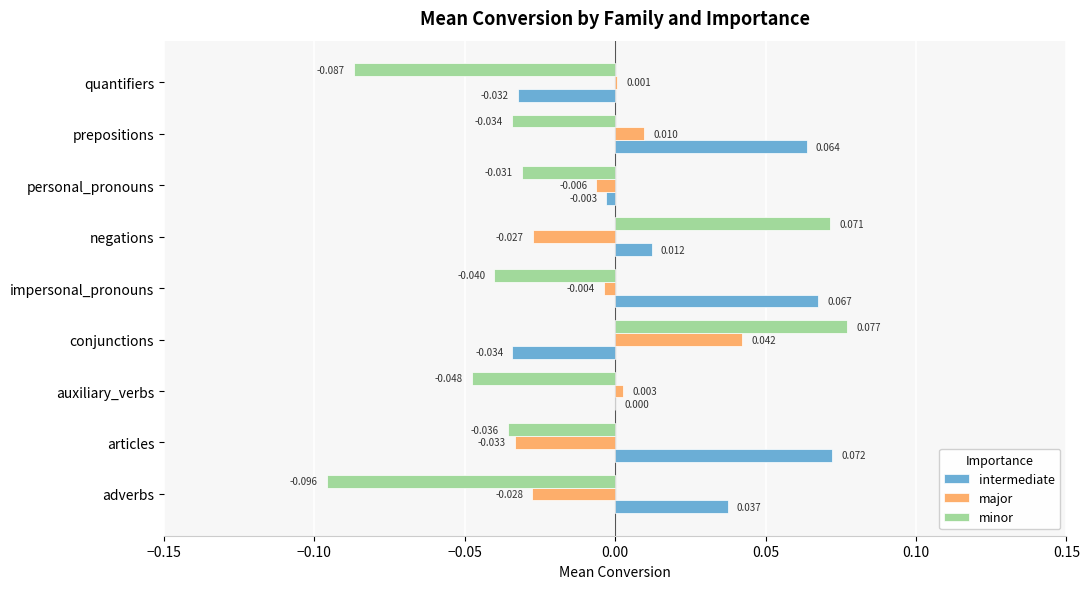

What are all the series names shown in the legend?

intermediate, major, minor